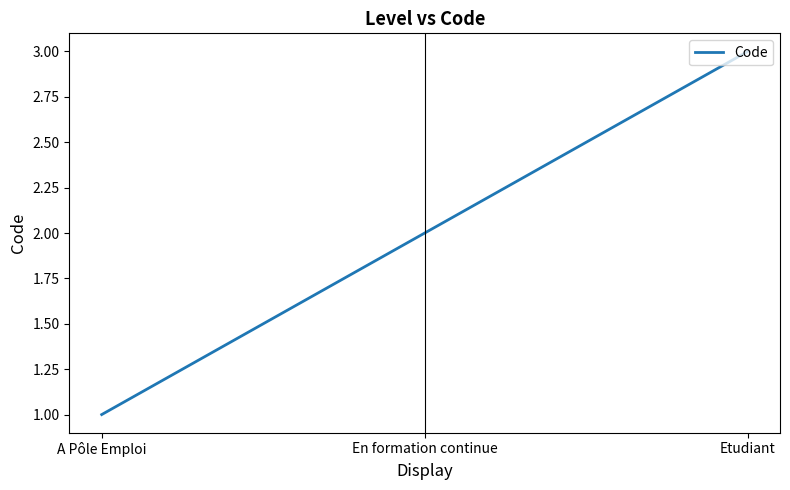

How many values are below 2?

1